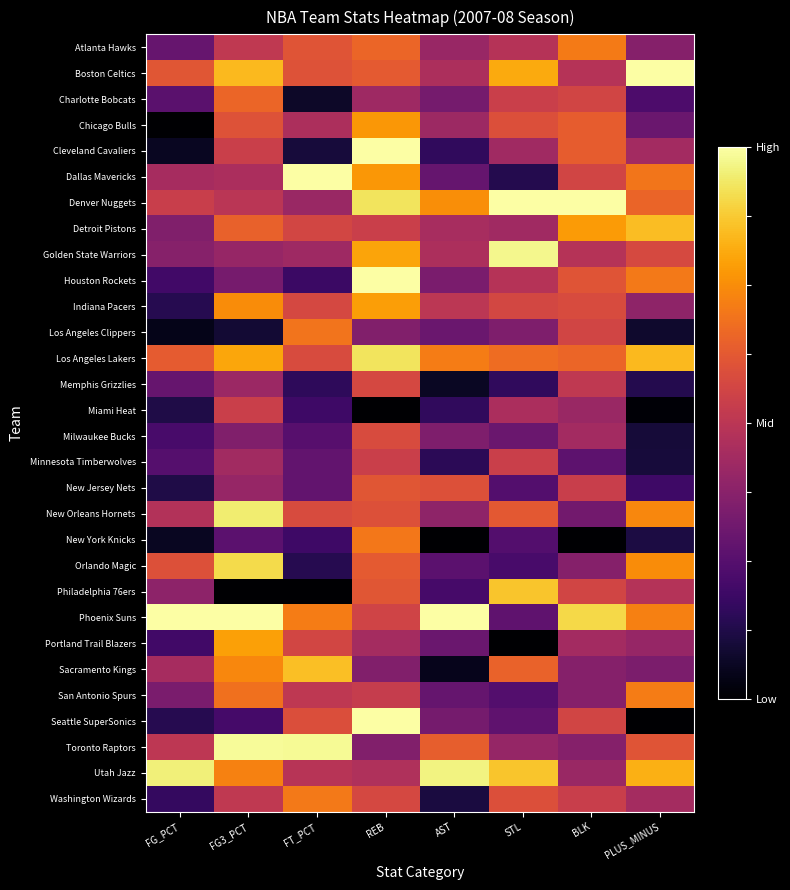

What is the total value across all series at FT_PCT?

13.8